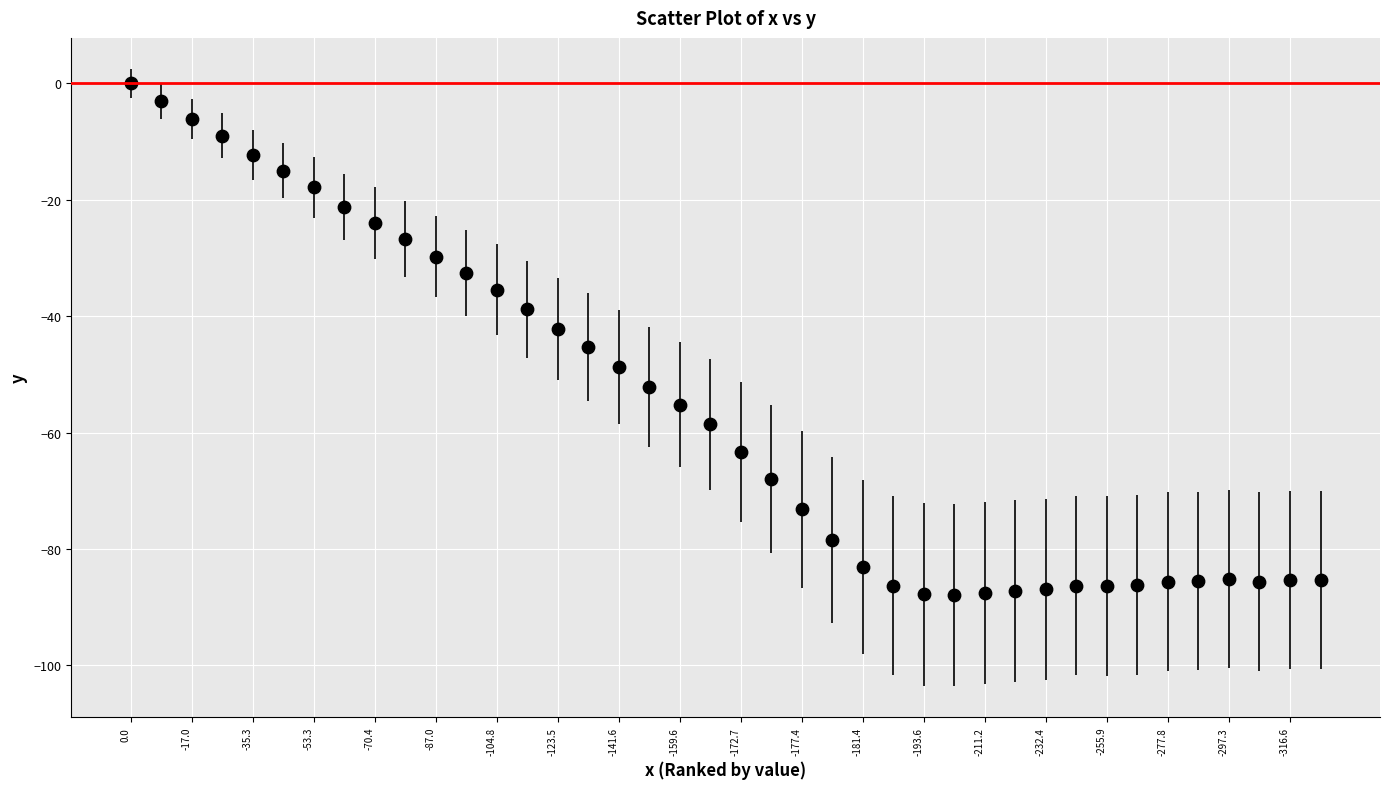

What is the range of Y values (max minus min)?

87.9